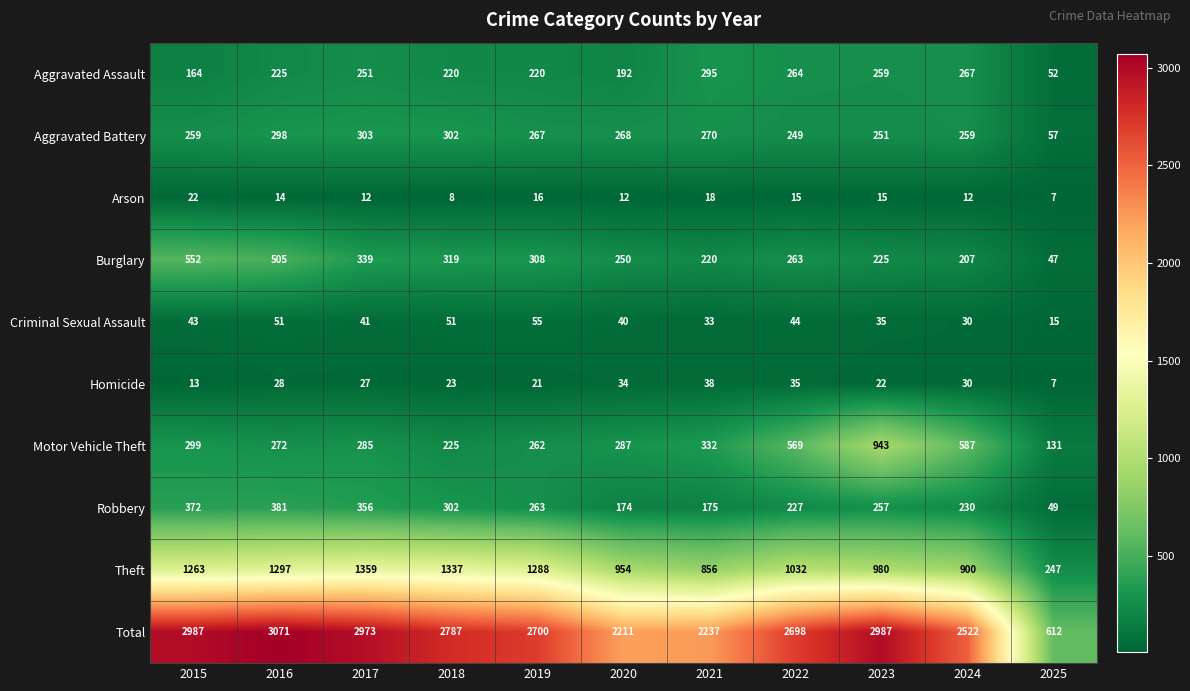

What is the approximate value of Robbery at 2015?

372